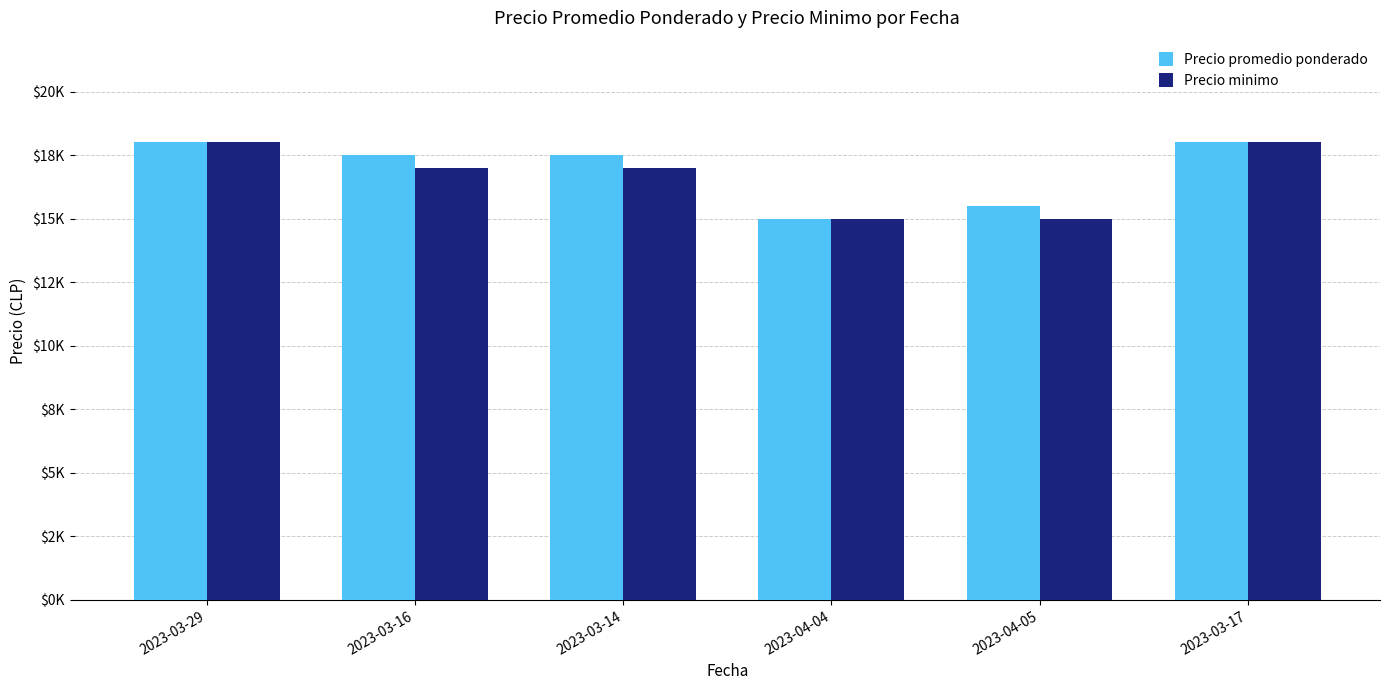

The value of Precio promedio ponderado at 2023-04-04 is 15000. True or false?

True